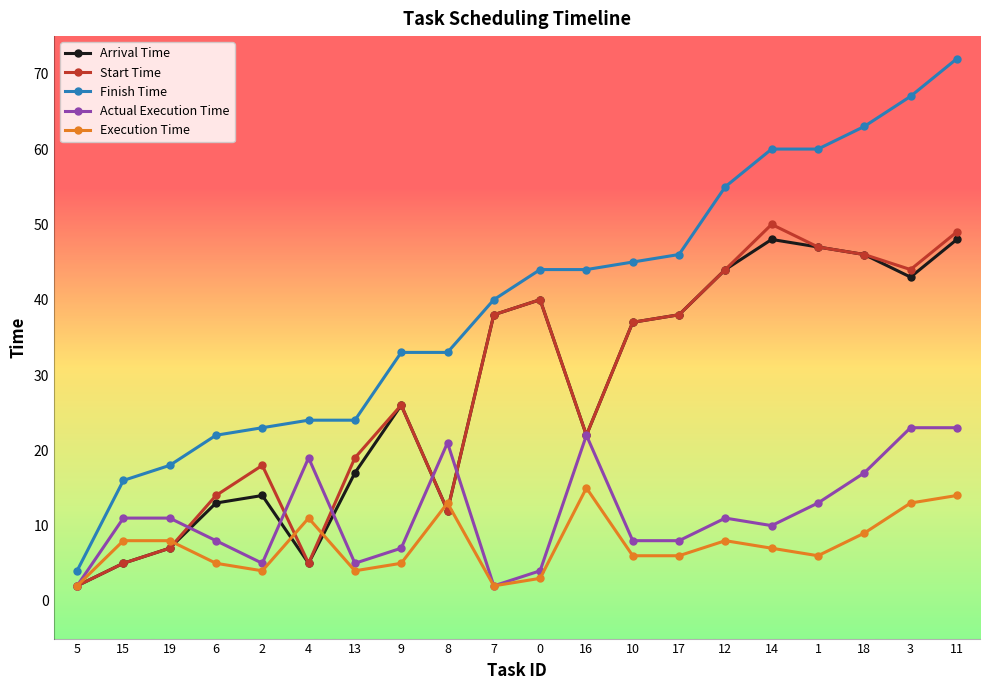

At which category is the sum across all series the highest?

11